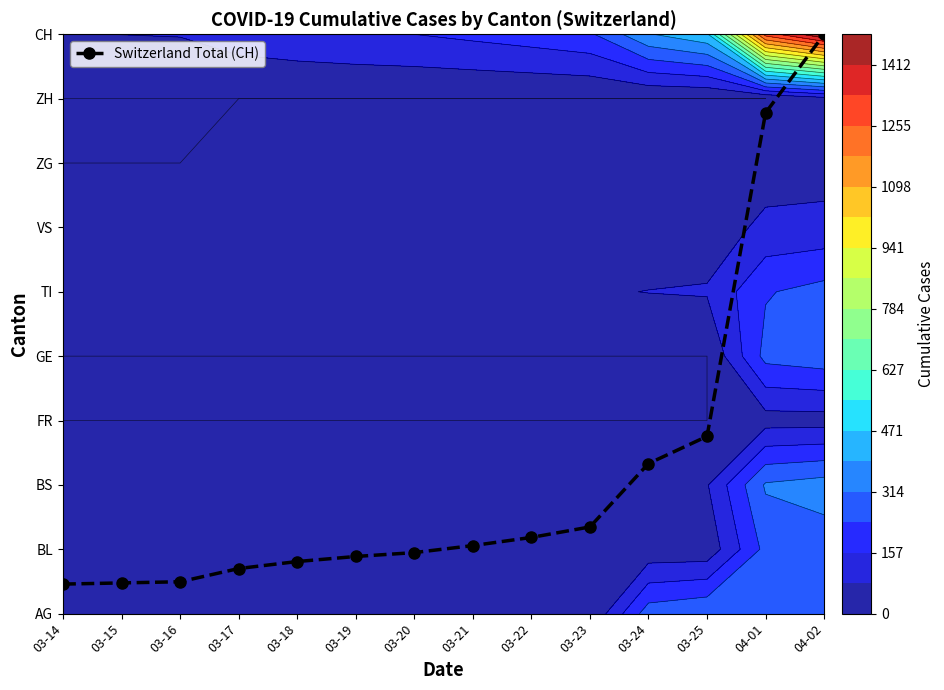

The value at 03-25 is 2.8. True or false?

True